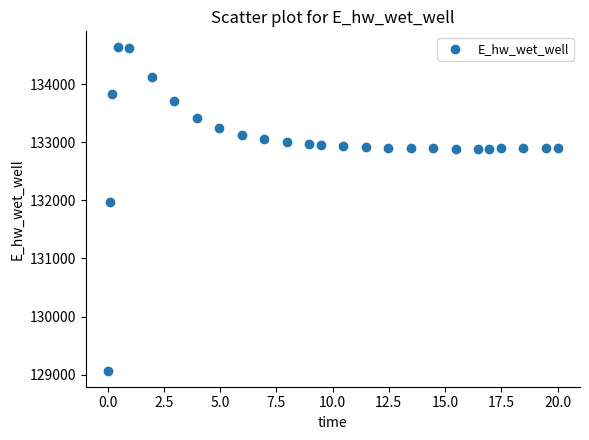

What Y value in the scatter plot is closest to 131849?

131970.2